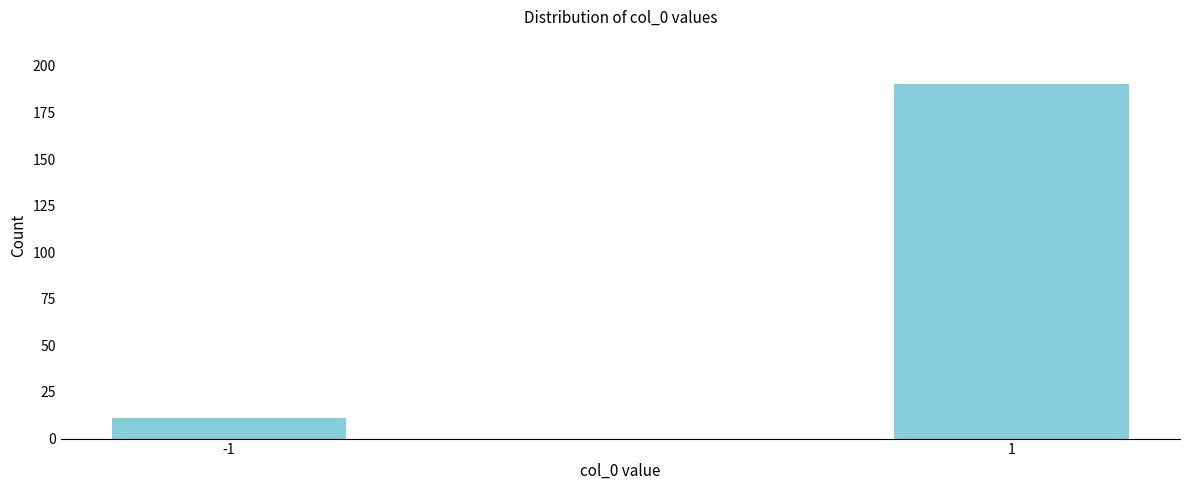

Reading left to right, what are all the values shown in this chart?

11	190